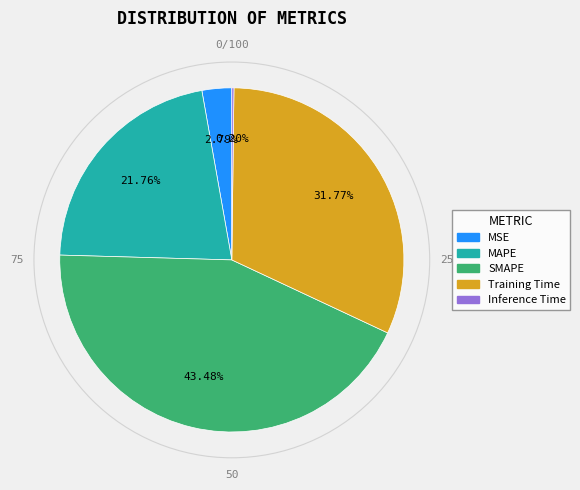

What is the total percentage of MAPE and SMAPE?

65.2%